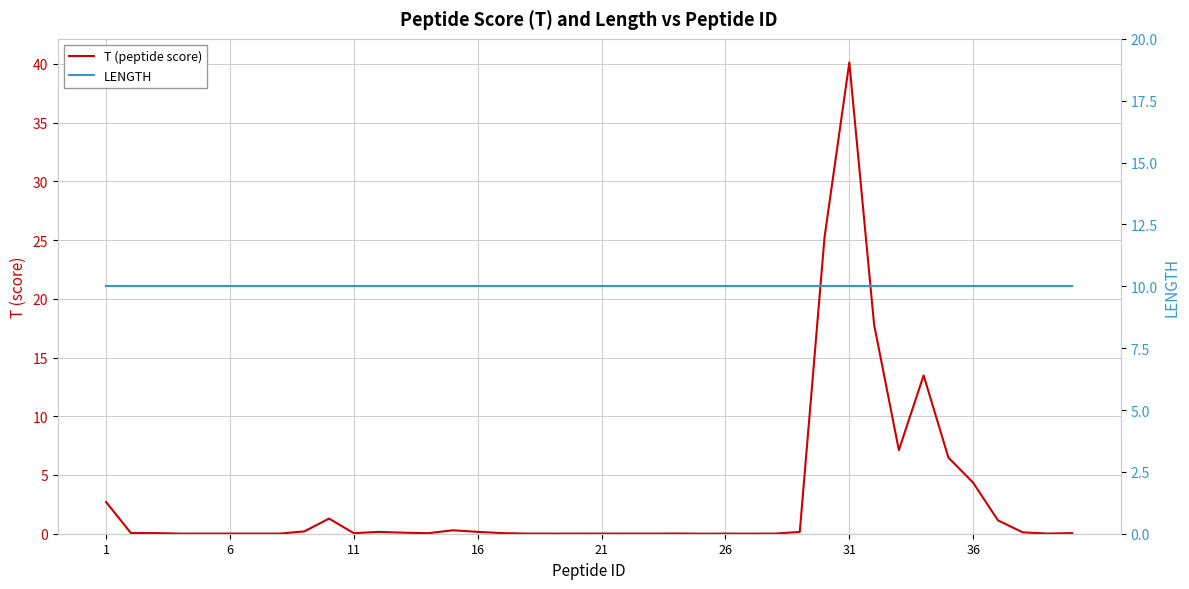

What is the average value of the LENGTH series?

10.0